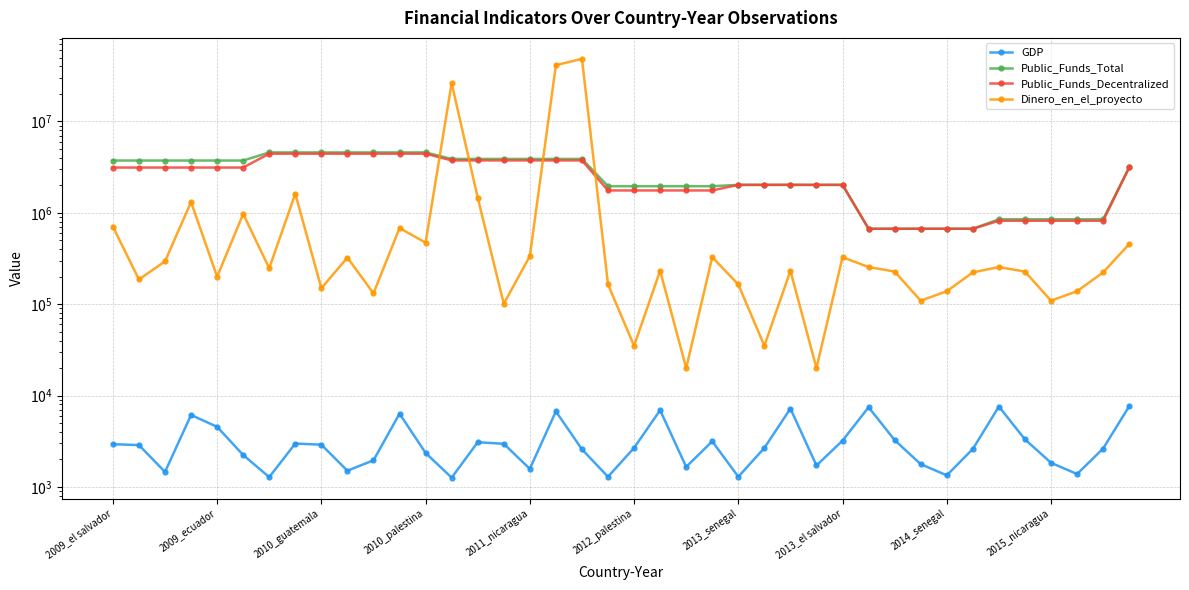

True or false: GDP has more than 1 points higher than both neighbors.

True